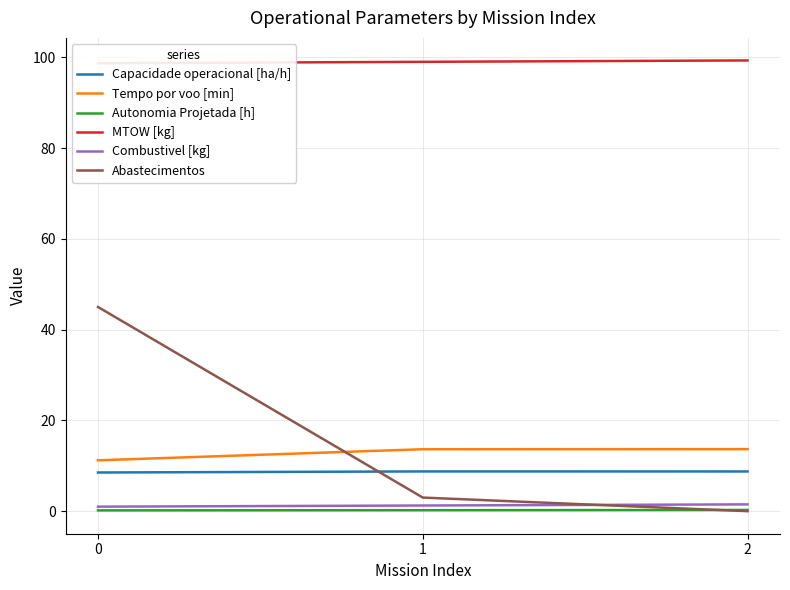

Reading left to right, extract all data points from this chart.

Capacidade operacional [ha/h]: 8.5	8.8	8.8
Tempo por voo [min]: 11.2	13.7	13.7
Autonomia Projetada [h]: 0.2	0.2	0.3
MTOW [kg]: 98.7	99.0	99.3
Combustivel [kg]: 1.0	1.2	1.5
Abastecimentos: 45.0	3.0	0.0